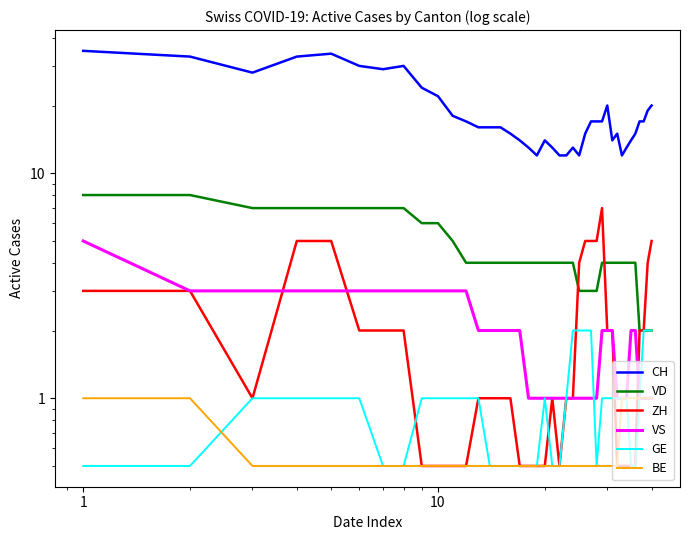

Reading right to left, transcribe all the data shown in this chart.

CH: 20.0	19.0	17.0	17.0	15.0	14.0	13.0	12.0	15.0	14.0	20.0	17.0	17.0	17.0	15.0	12.0	13.0	12.0	12.0	13.0	14.0	12.0	13.0	14.0	15.0	16.0	16.0	16.0	17.0	18.0	22.0	24.0	30.0	29.0	30.0	34.0	33.0	28.0	33.0	35.0
VD: 2.0	2.0	2.0	2.0	4.0	4.0	4.0	4.0	4.0	4.0	4.0	4.0	3.0	3.0	3.0	3.0	4.0	4.0	4.0	4.0	4.0	4.0	4.0	4.0	4.0	4.0	4.0	4.0	4.0	5.0	6.0	6.0	7.0	7.0	7.0	7.0	7.0	7.0	8.0	8.0
ZH: 5.0	4.0	2.0	2.0	0.5	0.5	0.5	0.5	0.5	2.0	2.0	7.0	5.0	5.0	5.0	4.0	1.0	1.0	0.5	1.0	0.5	0.5	0.5	0.5	1.0	1.0	1.0	1.0	0.5	0.5	0.5	0.5	2.0	2.0	2.0	5.0	5.0	1.0	3.0	3.0
VS: 1.0	1.0	1.0	1.0	2.0	2.0	1.0	1.0	1.0	2.0	2.0	2.0	1.0	1.0	1.0	1.0	1.0	1.0	1.0	1.0	1.0	1.0	1.0	2.0	2.0	2.0	2.0	2.0	3.0	3.0	3.0	3.0	3.0	3.0	3.0	3.0	3.0	3.0	3.0	5.0
GE: 2.0	2.0	2.0	1.0	0.5	0.5	1.0	1.0	1.0	1.0	1.0	1.0	0.5	2.0	2.0	2.0	2.0	1.0	0.5	0.5	1.0	0.5	0.5	0.5	0.5	0.5	0.5	1.0	1.0	1.0	1.0	1.0	0.5	0.5	1.0	1.0	1.0	1.0	0.5	0.5
BE: 1.0	1.0	1.0	1.0	1.0	1.0	1.0	1.0	0.5	0.5	0.5	0.5	0.5	0.5	0.5	0.5	0.5	0.5	0.5	0.5	0.5	0.5	0.5	0.5	0.5	0.5	0.5	0.5	0.5	0.5	0.5	0.5	0.5	0.5	0.5	0.5	0.5	0.5	1.0	1.0